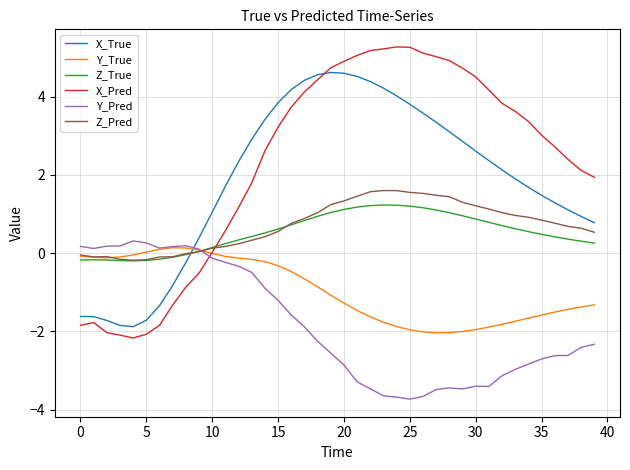

How many intersections are there between Z_Pred and X_True?

1